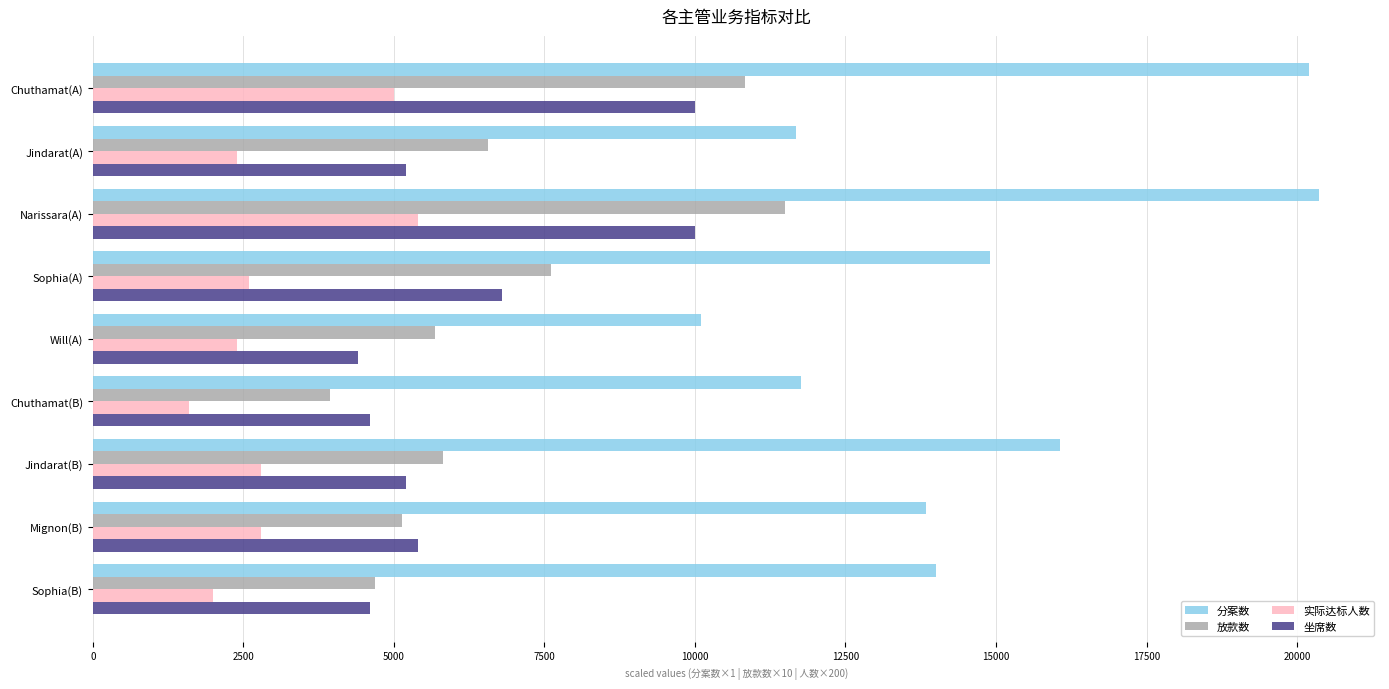

At which label is 放款数 closest to 7715?

Sophia(A)